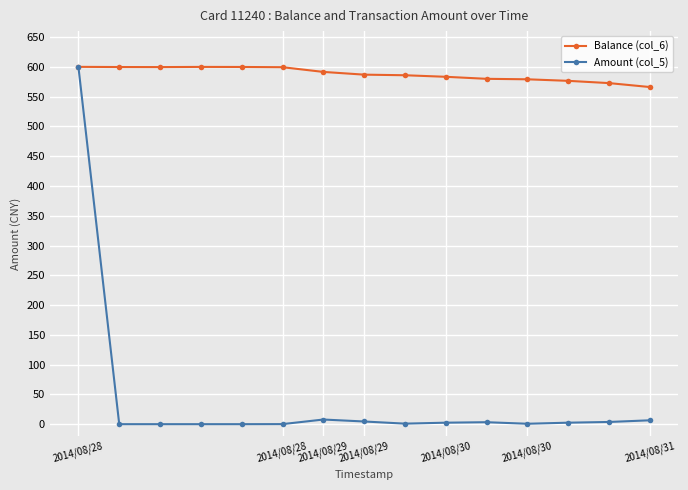

What is the minimum value for Balance (col_6)?

566.1